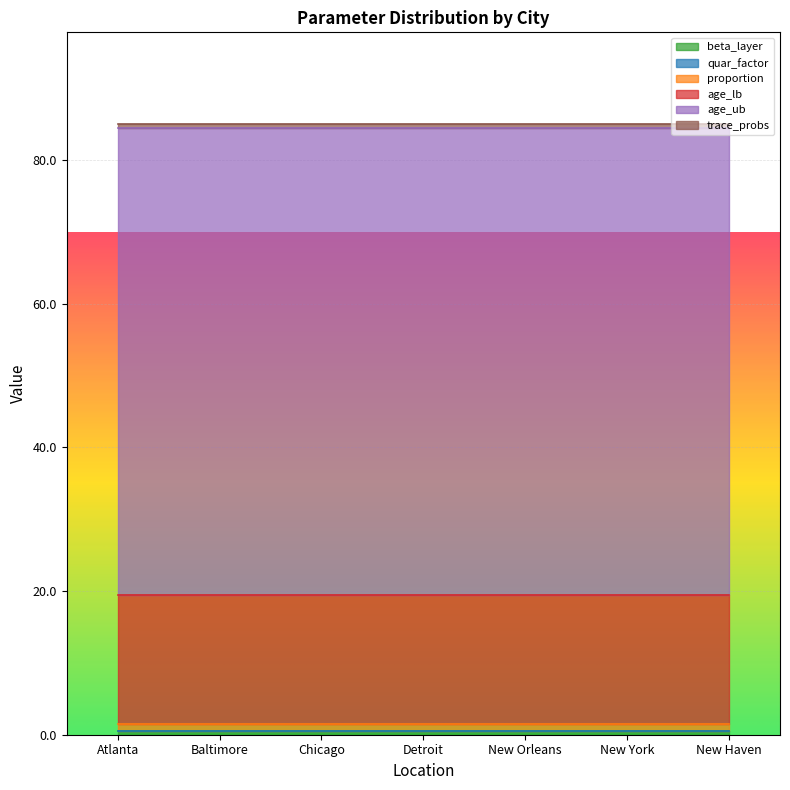

At which label is age_ub closest to 65?

Atlanta